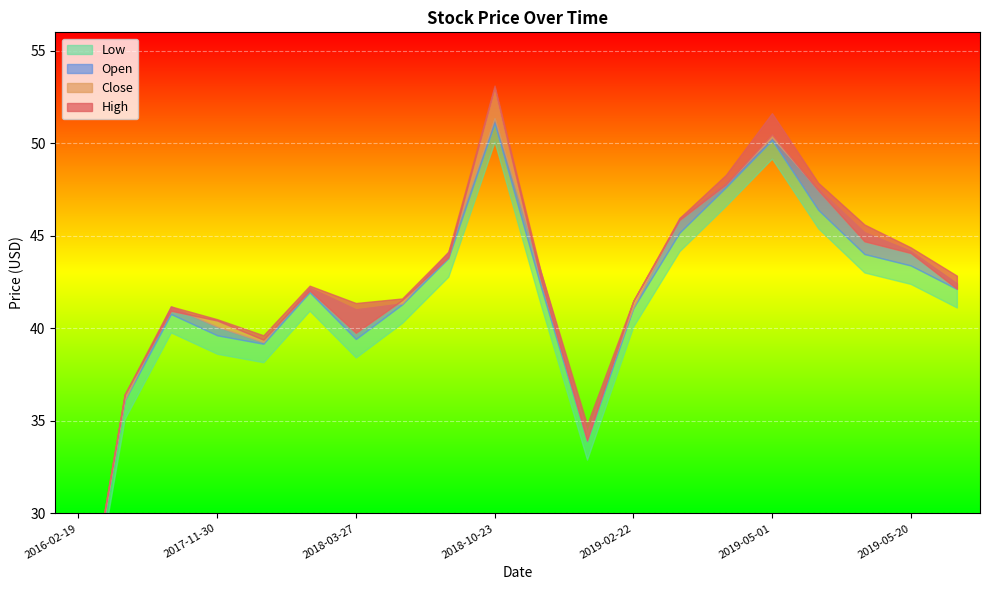

Read the High value at 2019-05-01.

51.6